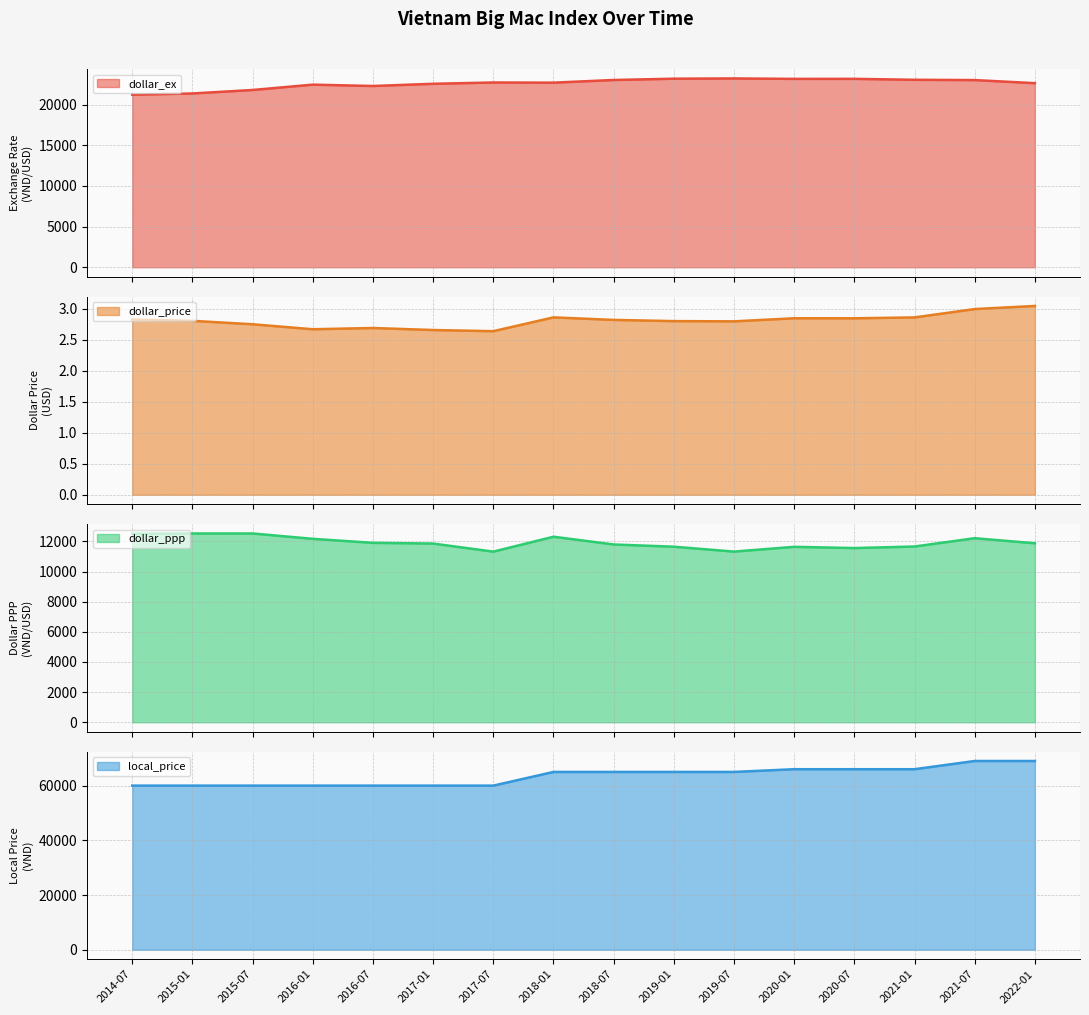

Reading right to left, extract all data points from this chart.

dollar_ex: 22650.0	23028.5	23064.0	23180.0	23176.0	23231.0	23199.0	23039.5	22711.5	22732.5	22572.0	22300.0	22467.5	21810.0	21380.0	21230.0
dollar_price: 3.0	3.0	2.9	2.8	2.8	2.8	2.8	2.8	2.9	2.6	2.7	2.7	2.7	2.8	2.8	2.8
dollar_ppp: 11876.1	12212.4	11660.8	11558.7	11640.2	11324.0	11648.7	11796.7	12310.6	11320.8	11857.7	11904.8	12170.4	12526.1	12526.1	12513.0
local_price: 69000.0	69000.0	66000.0	66000.0	66000.0	65000.0	65000.0	65000.0	65000.0	60000.0	60000.0	60000.0	60000.0	60000.0	60000.0	60000.0